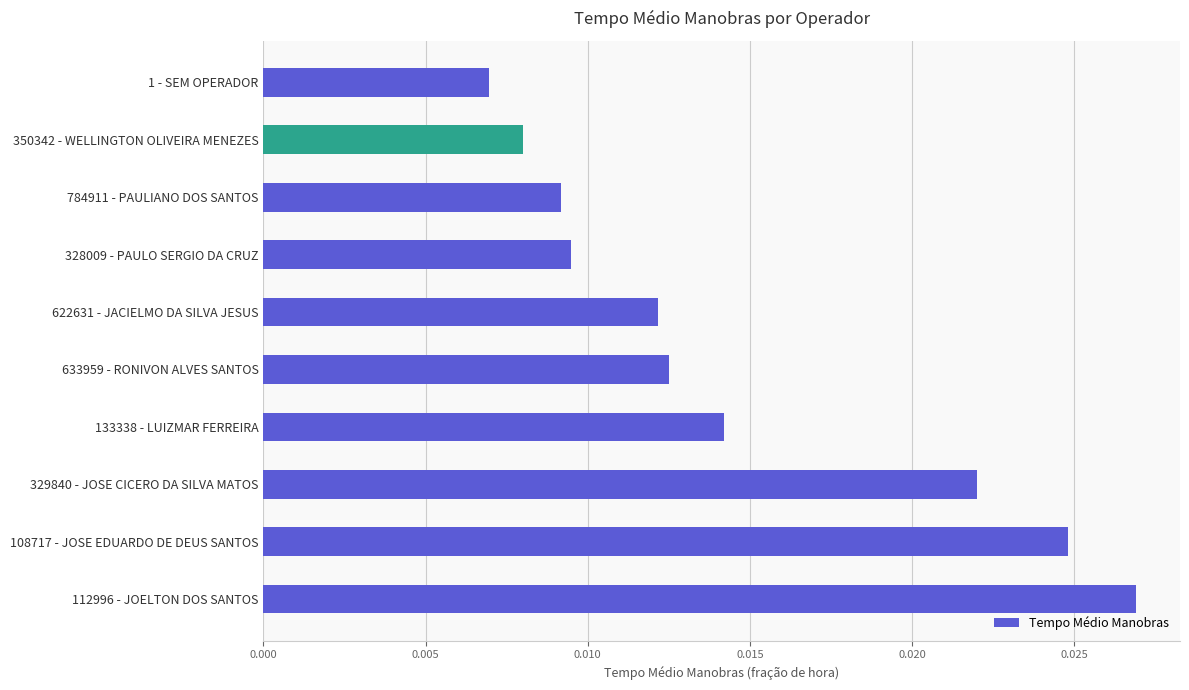

Rank the categories by value from lowest to highest.

1 - SEM OPERADOR, 350342 - WELLINGTON OLIVEIRA MENEZES, 784911 - PAULIANO DOS SANTOS, 328009 - PAULO SERGIO DA CRUZ, 622631 - JACIELMO DA SILVA JESUS, 633959 - RONIVON ALVES SANTOS, 133338 - LUIZMAR FERREIRA, 329840 - JOSE CICERO DA SILVA MATOS, 108717 - JOSE EDUARDO DE DEUS SANTOS, 112996 - JOELTON DOS SANTOS